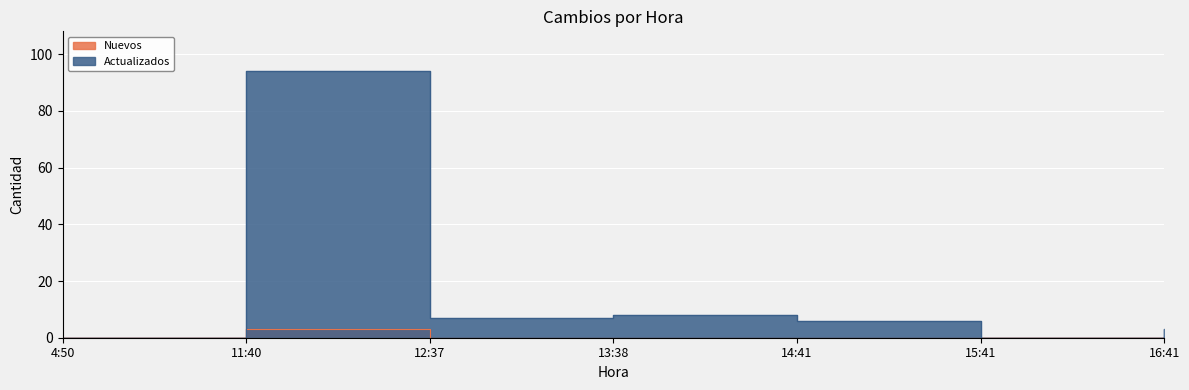

How many series are shown in this chart?

2